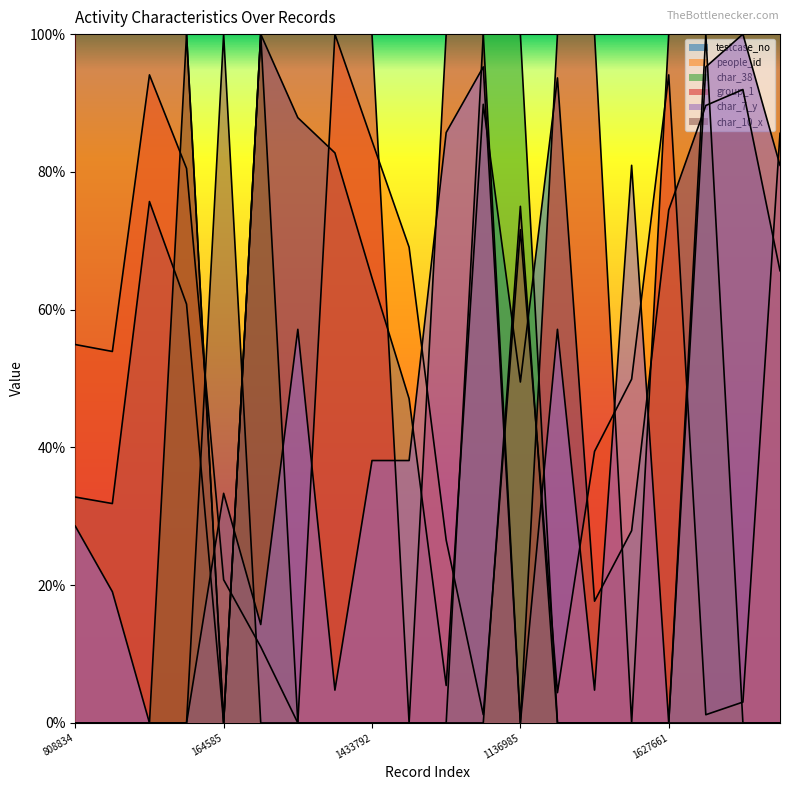

Which series has the largest total across all categories?

group_1